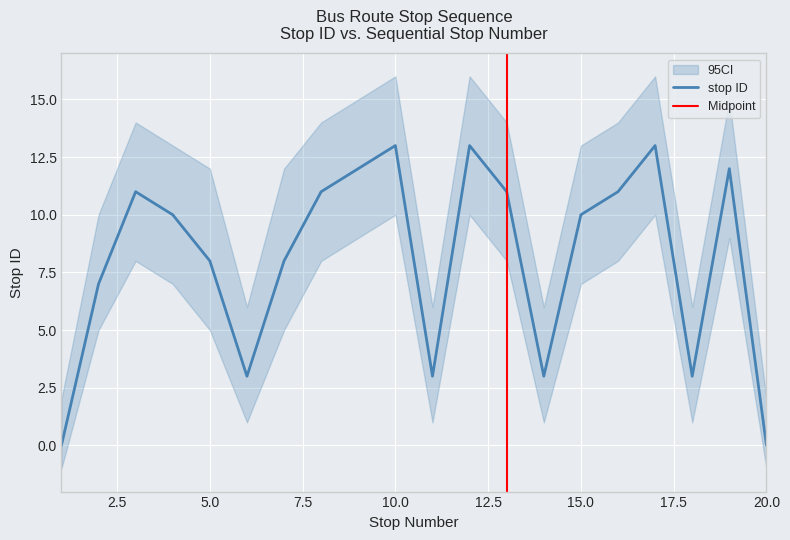

Which label corresponds to the largest value in the chart?

10